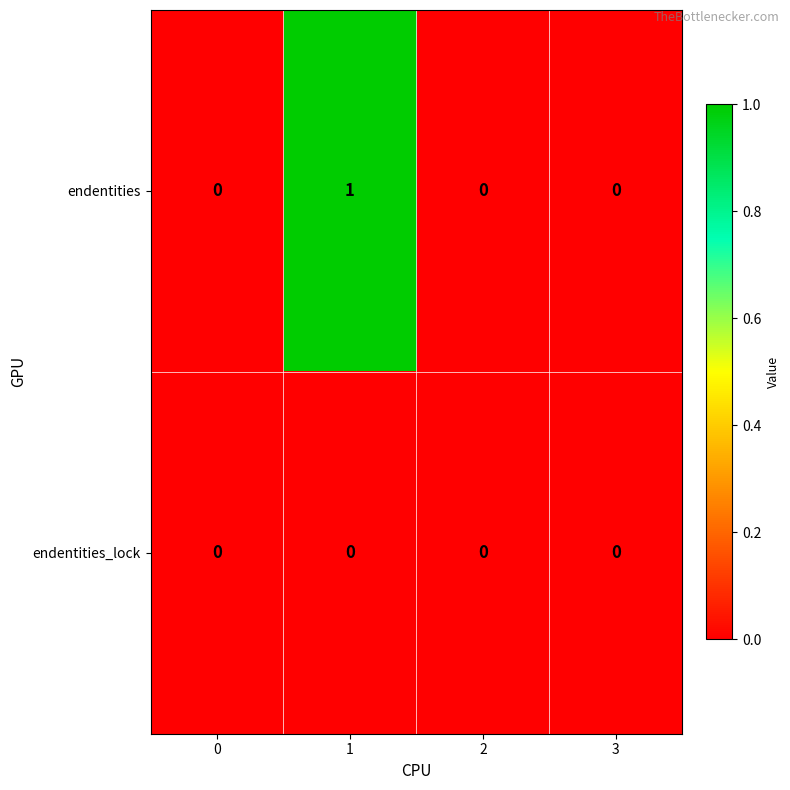

Which series has the largest range (max minus min)?

endentities